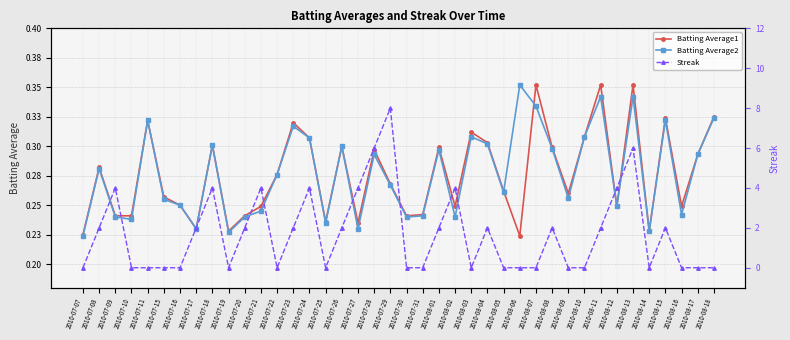

At which category does Batting Average1 reach its first local peak?

2010-07-08